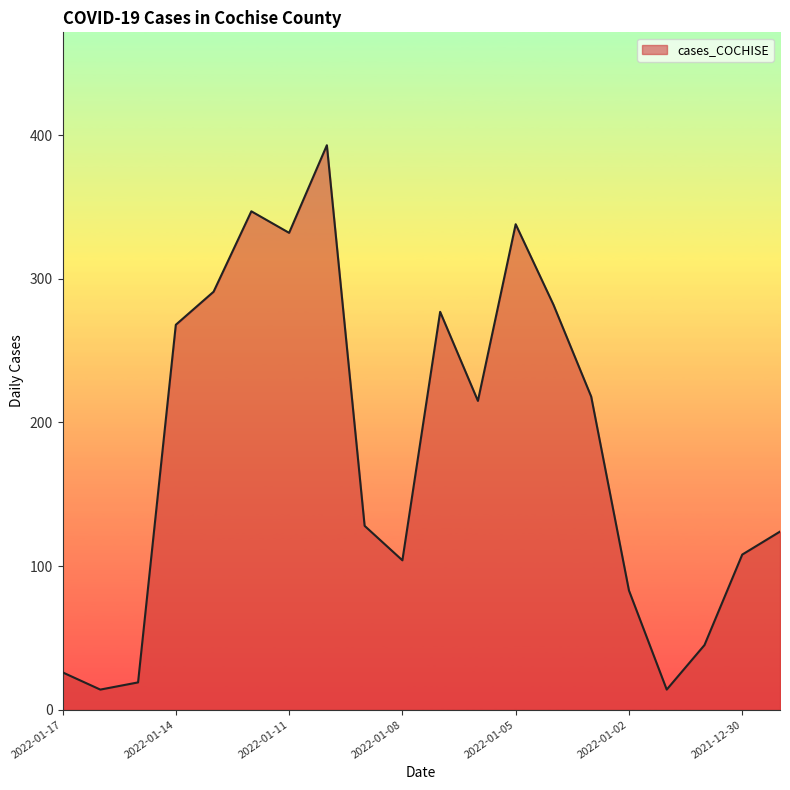

What is the difference between the maximum and minimum values?

379